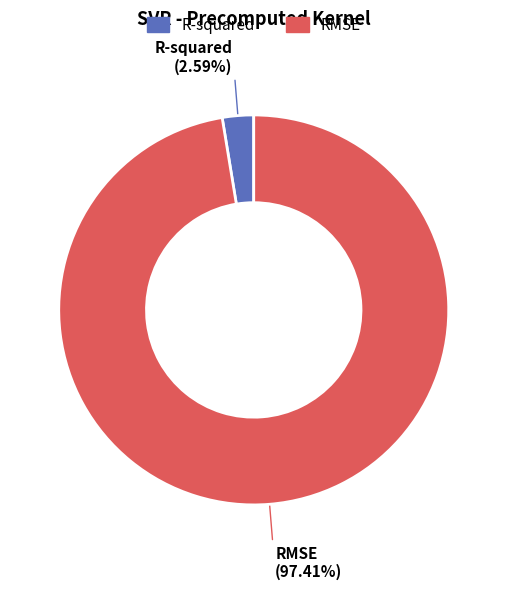

Rank the categories by value from lowest to highest.

R-squared, RMSE